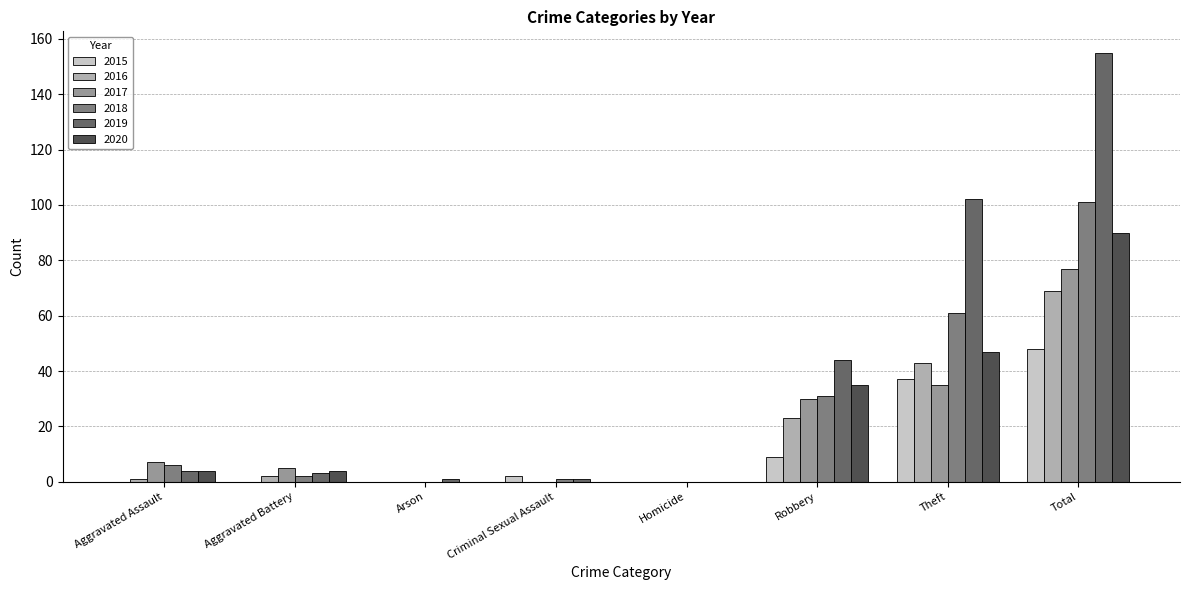

The value of 2016 at Homicide is 0. True or false?

True